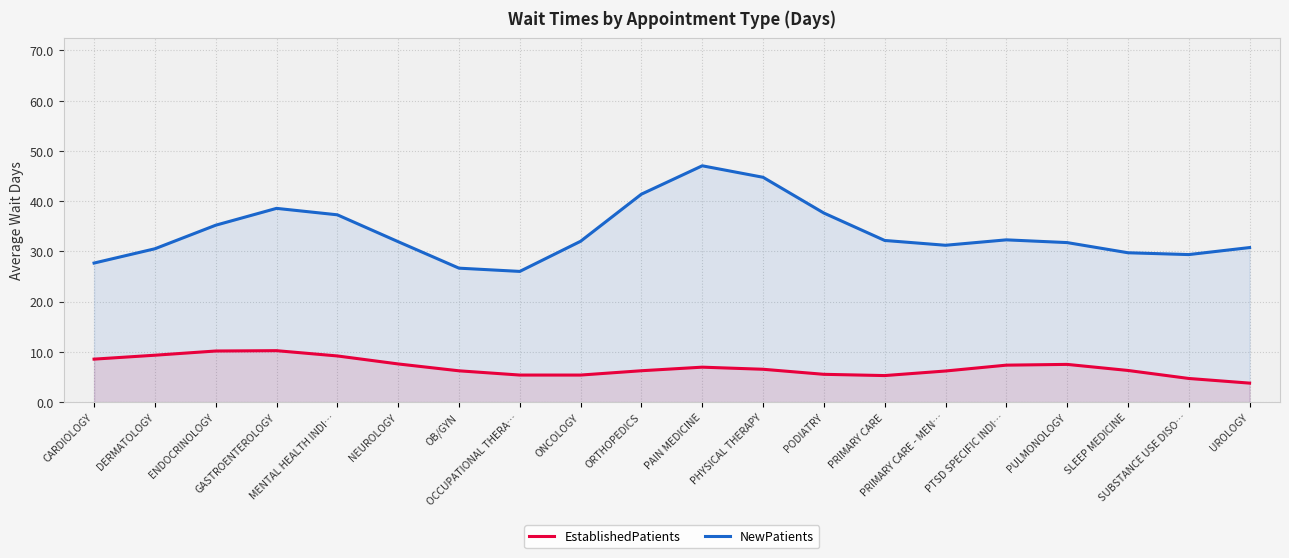

What are all the series names shown in the legend?

EstablishedPatients, NewPatients